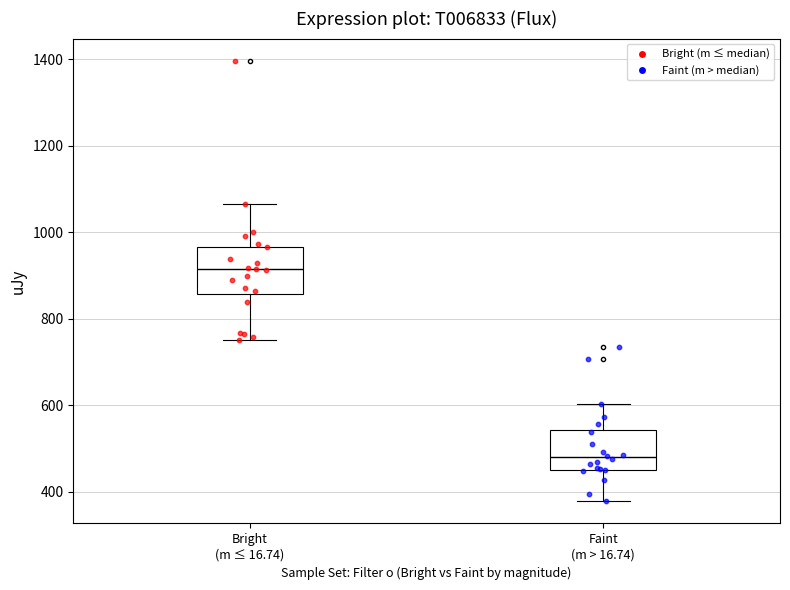

Reading left to right, read every box against the y-axis: the position of its median line, the range the box covers, and the ends of its whiskers. The values are not printed on the chart, so give them approximately, as read against the axis.

Bright (m ≤ 16.74): median 920, box 860 to 960, whiskers 760 to 1060
Faint (m > 16.74): median 480, box 460 to 540, whiskers 380 to 600